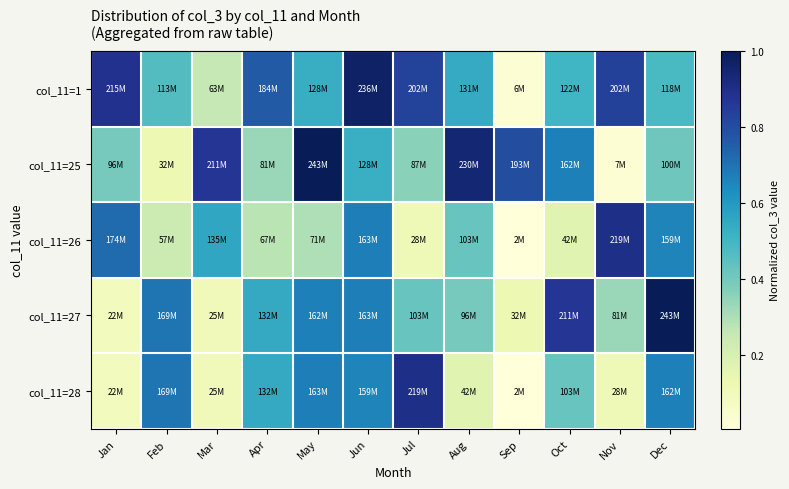

At which category is the sum across all series the highest?

Jun